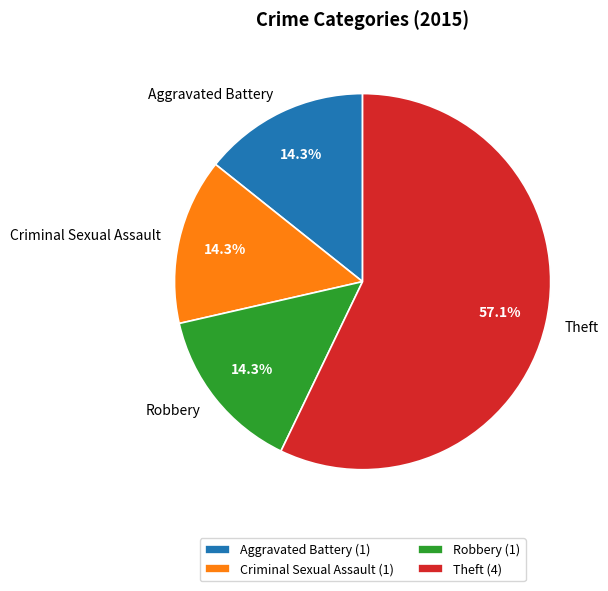

To the nearest percent, what is the difference between the Theft and Robbery slice percentages?

43%